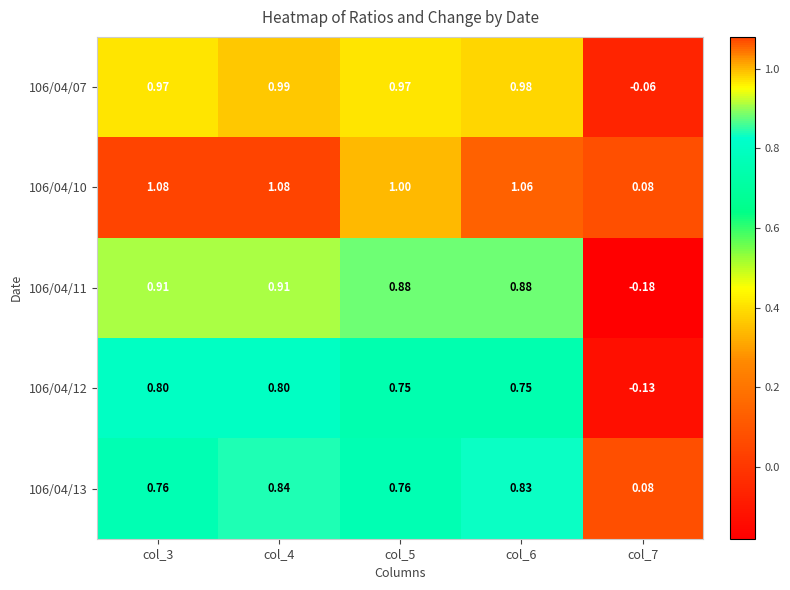

Is the value of 106/04/10 at col_4 greater than the value of 106/04/13 at col_6?

Yes